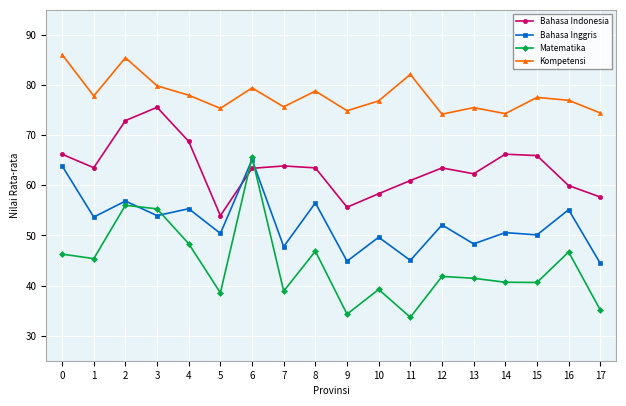

What is the value of the Kompetensi point at the 9th from the left?

78.8